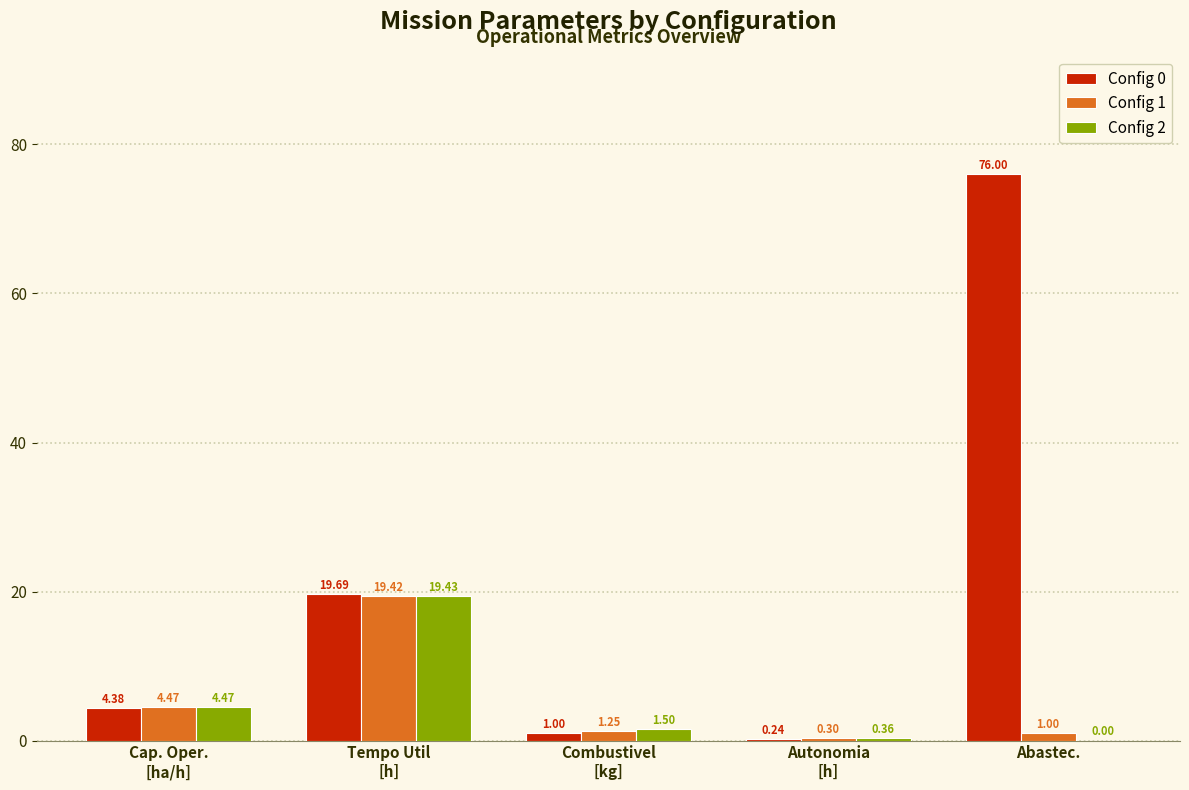

What is the sum of all Config 2 values?

25.8